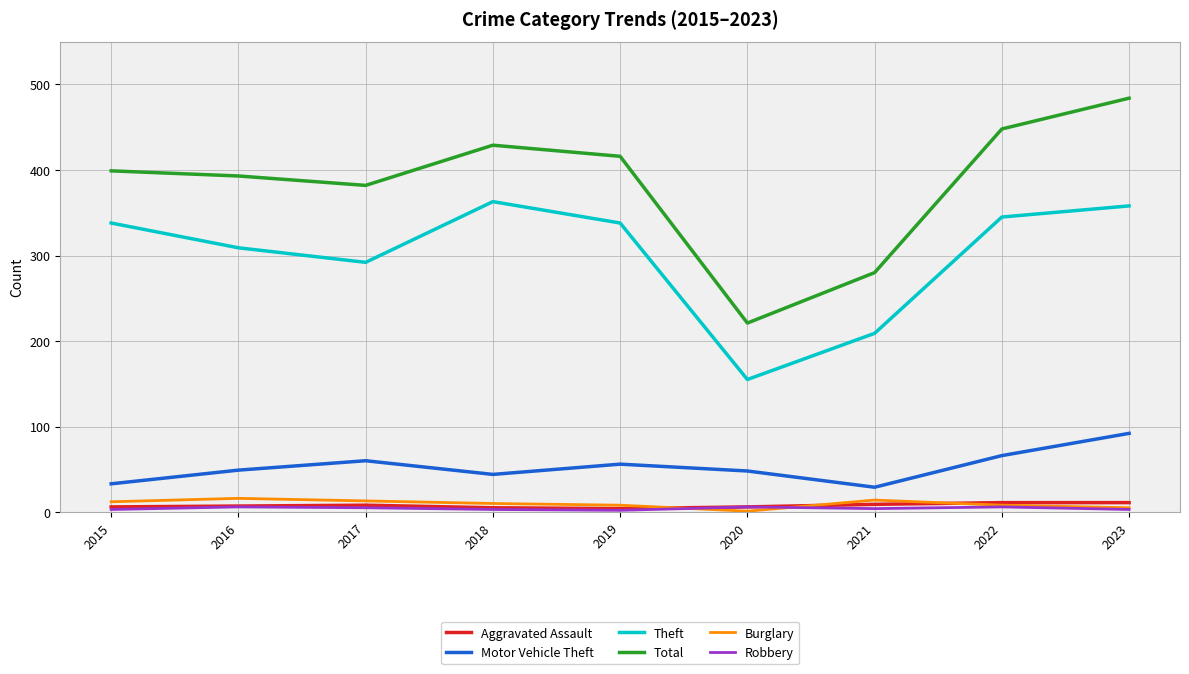

Which series has the largest range (max minus min)?

Total